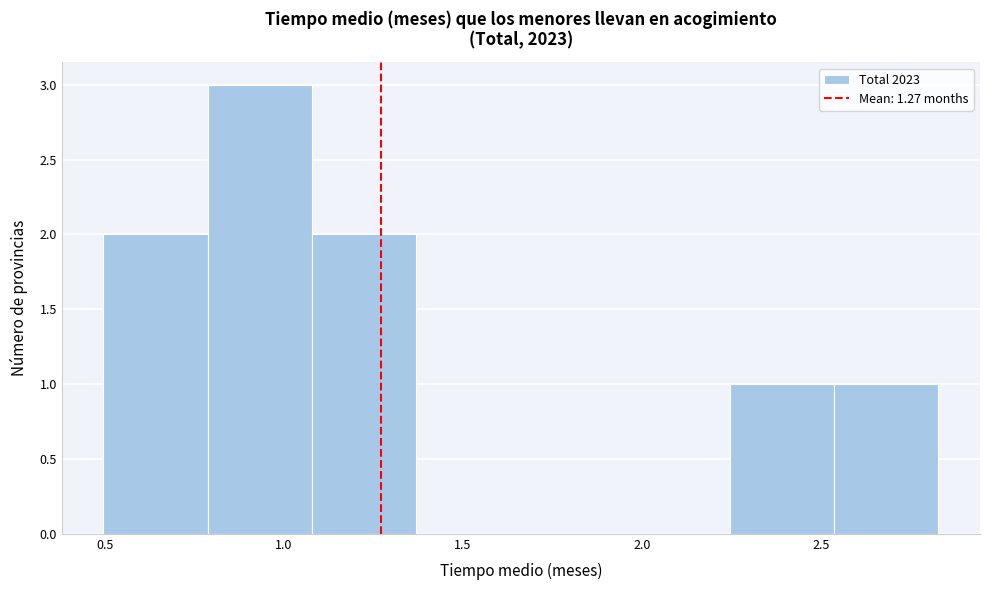

What is the height of the bar covering 2.55 to 2.85 on the x-axis? Neither the bar edges nor the heights are printed on the chart, so give them approximately, as read against the axes.

1